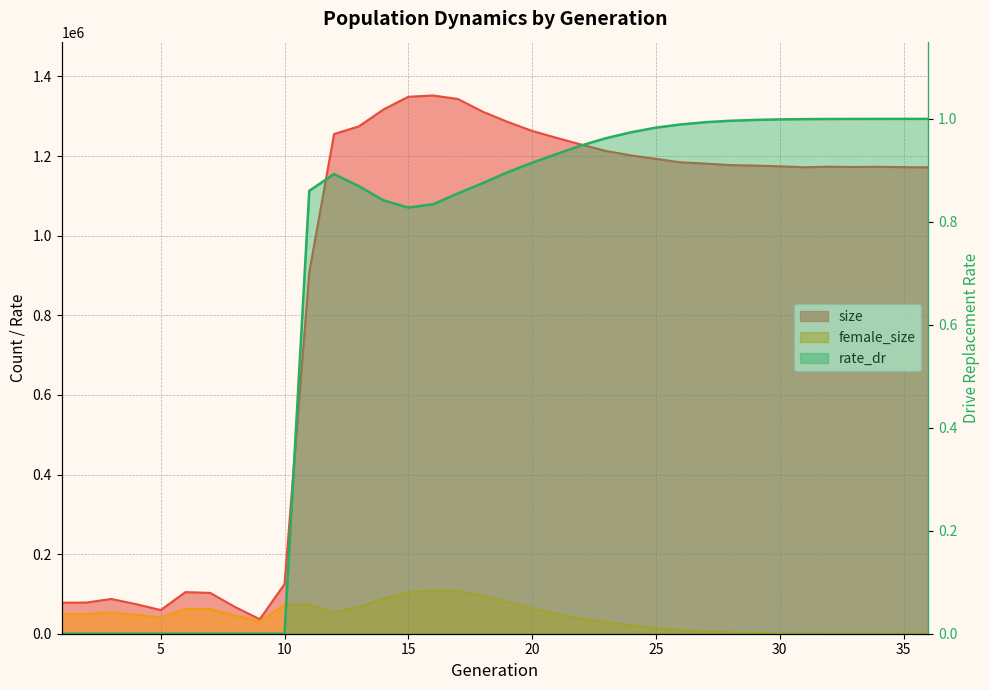

What are all the series names shown in the legend?

size, female_size, rate_dr